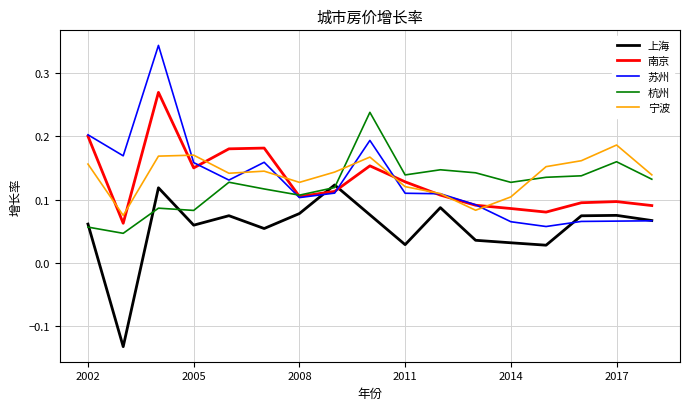

Does the chart display data point markers on the line(s)?

No